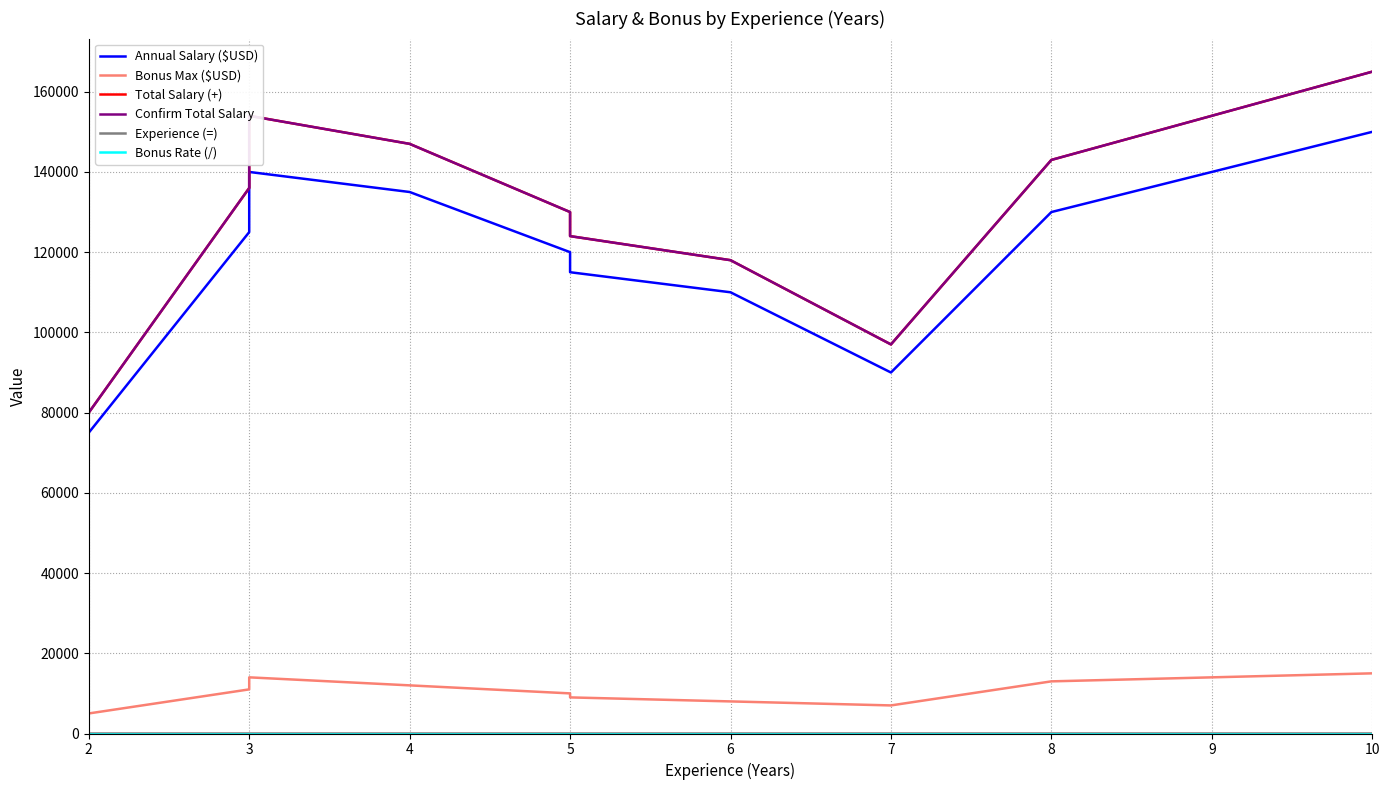

True or false: Total Salary (+) and Bonus Rate (/) cross at least once.

False